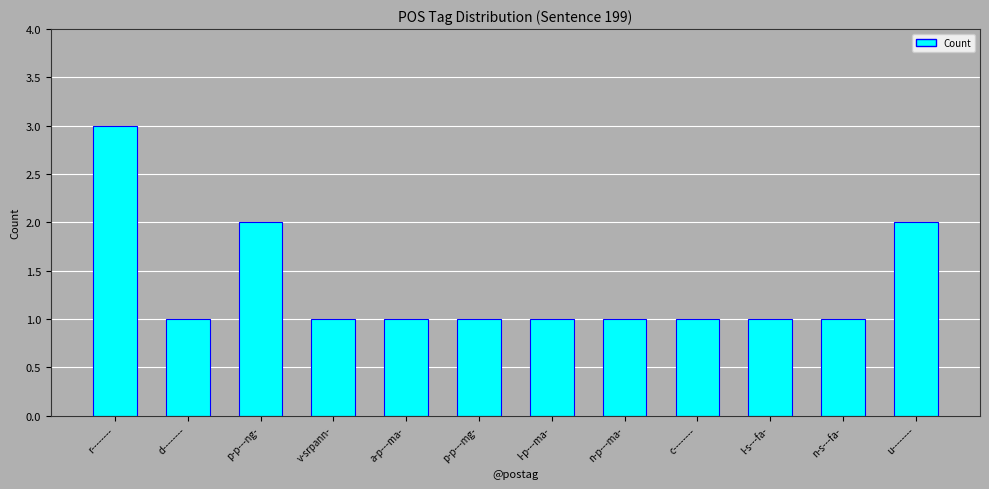

What is the average value?

1